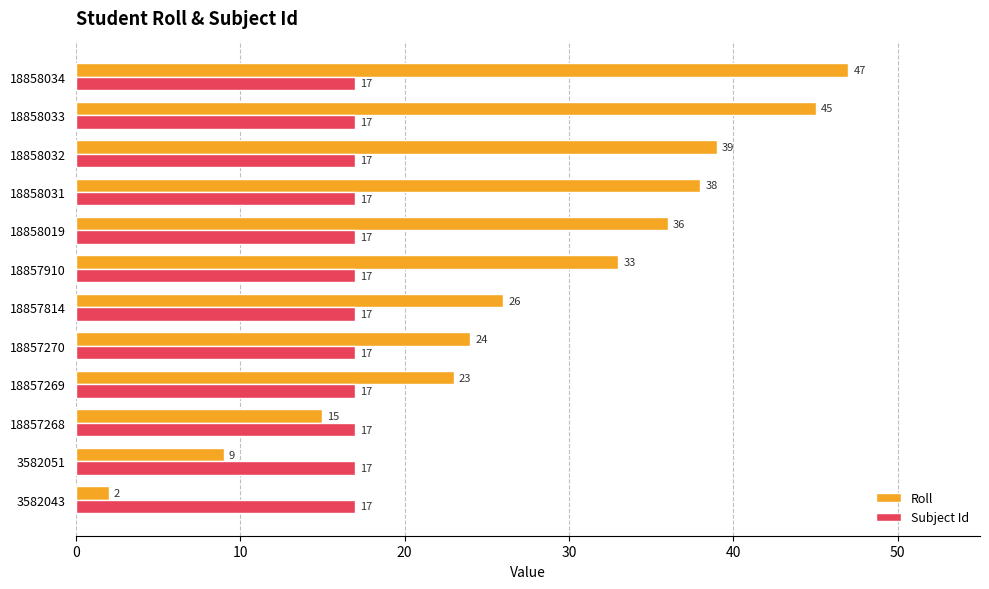

The value of Subject Id at 3582051 is 17. True or false?

True